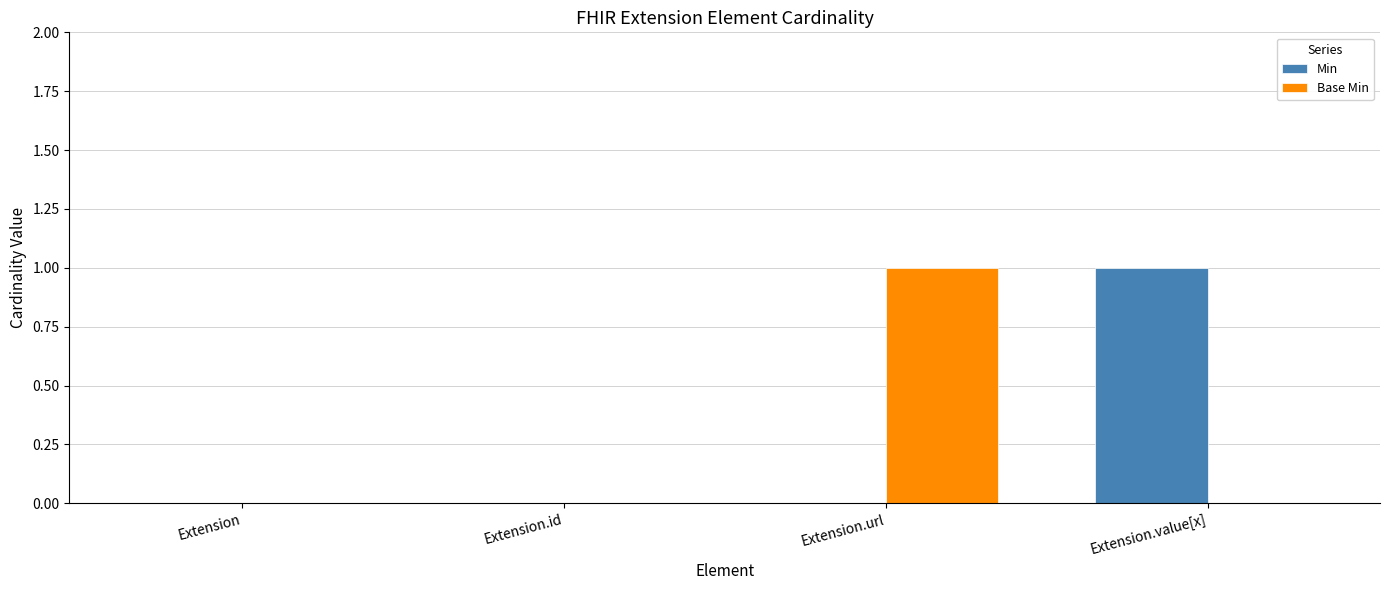

Is it true that Min equals 0 at Extension?

True